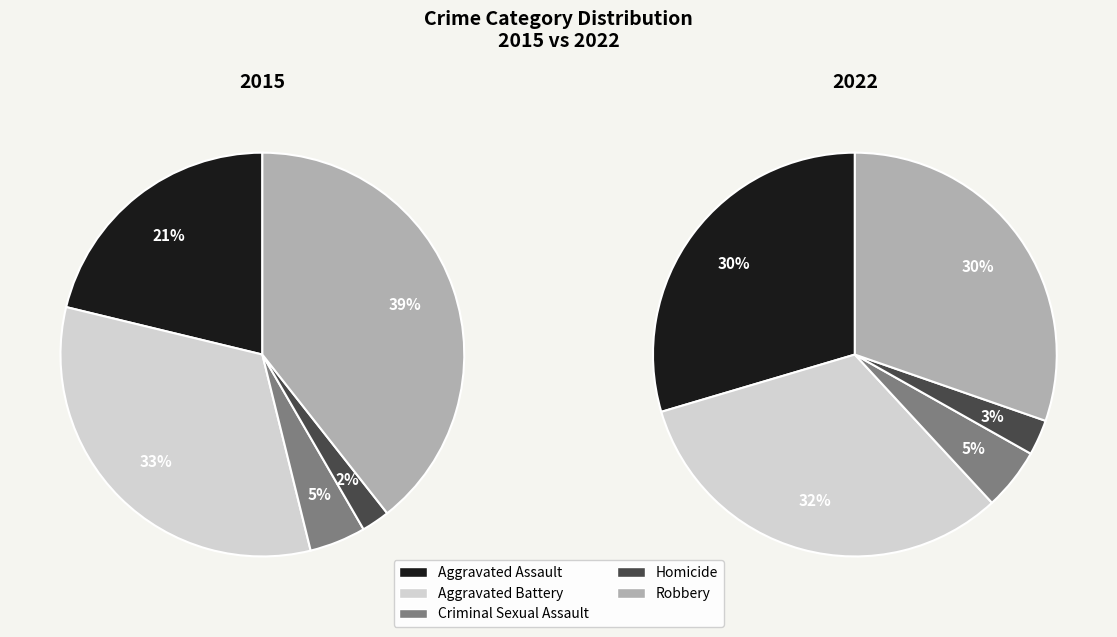

Which slice is the smallest?

Homicide